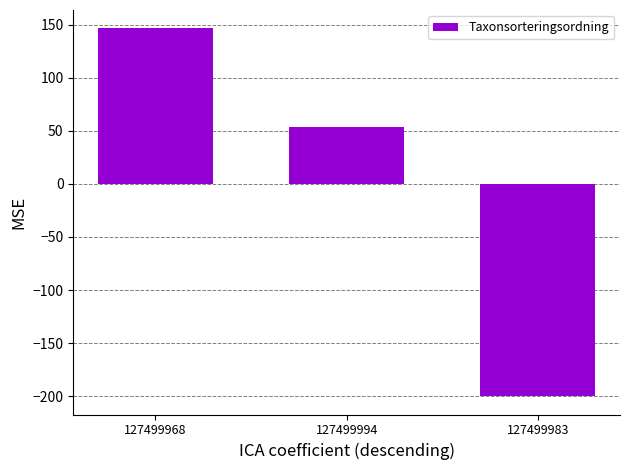

What is the difference between the maximum and minimum values?

346.6